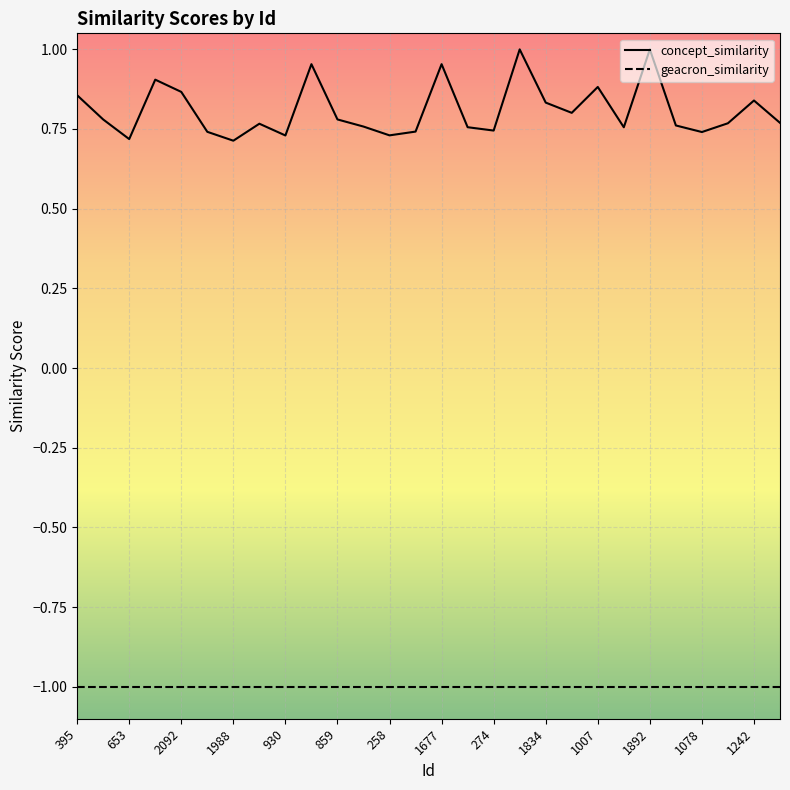

Which series has the largest total across all categories?

concept_similarity